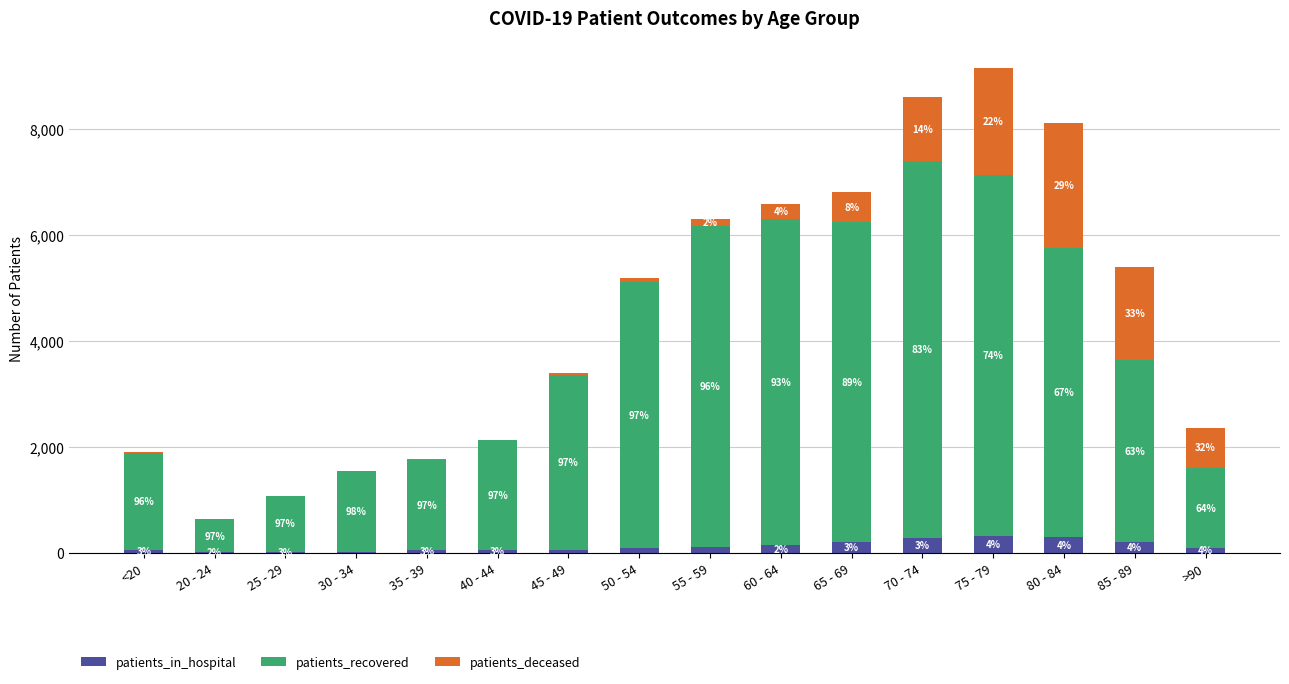

What is the label of the 11th bar from the left?

65 - 69